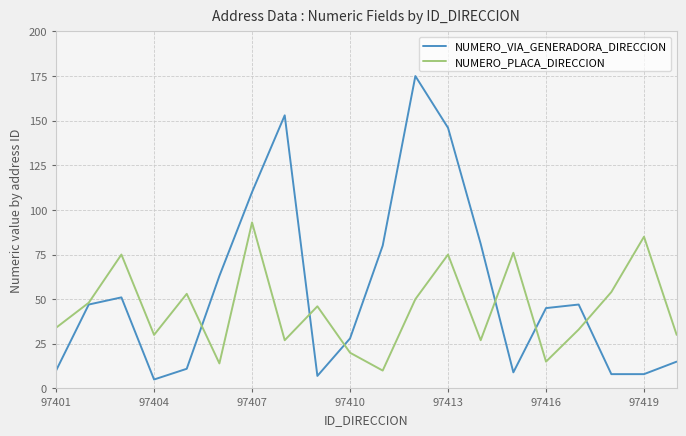

What is the highest value of the NUMERO_PLACA_DIRECCION series?

93